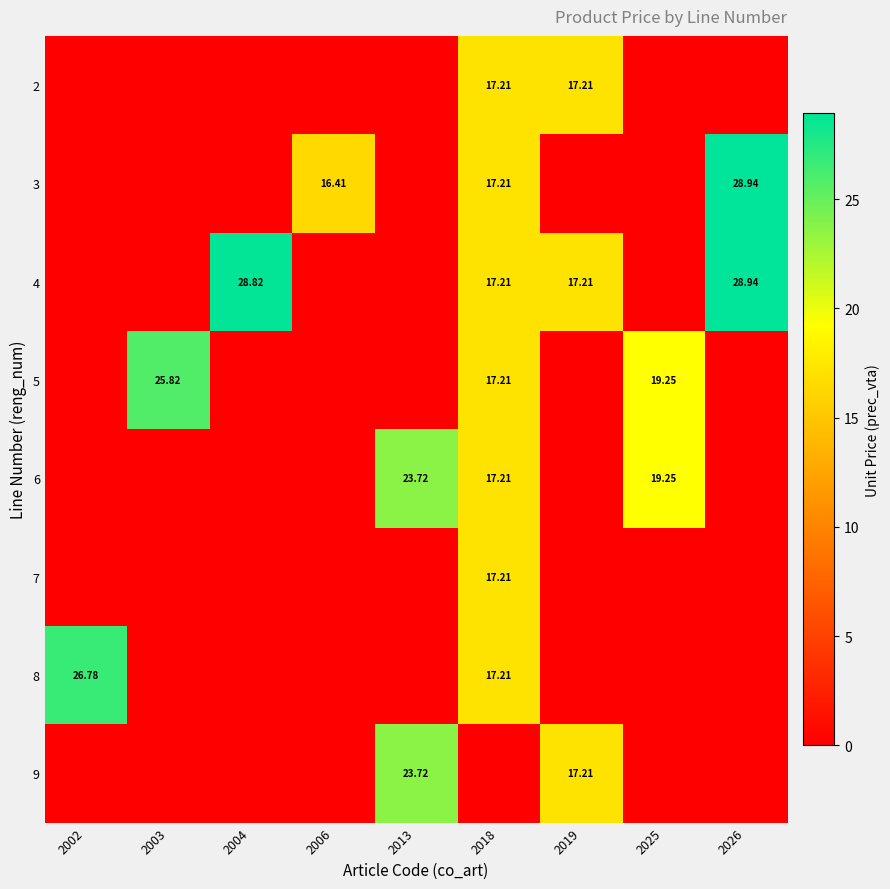

What is the difference between the maximum and minimum values in the 2 series?

17.2